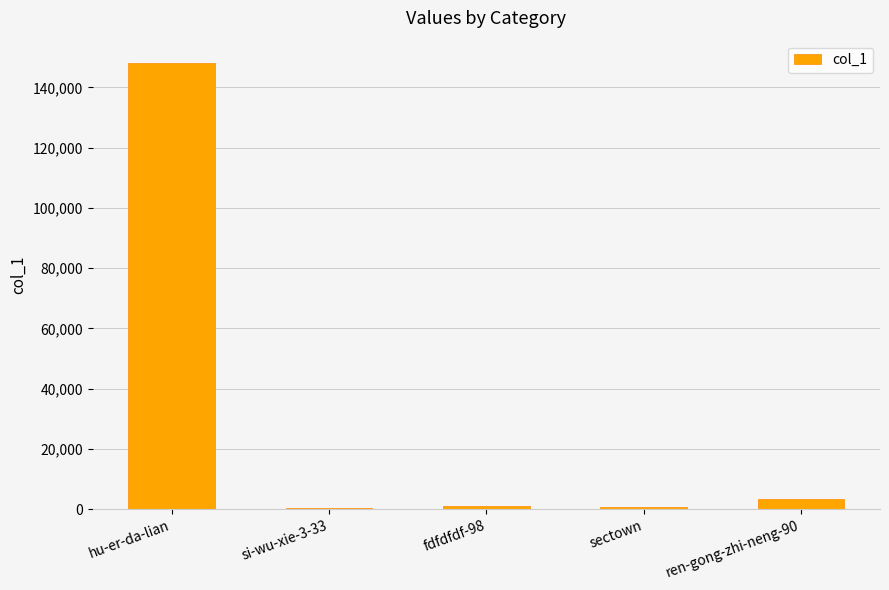

What is the ratio of the value at hu-er-da-lian to the value at si-wu-xie-3-33?

536.7